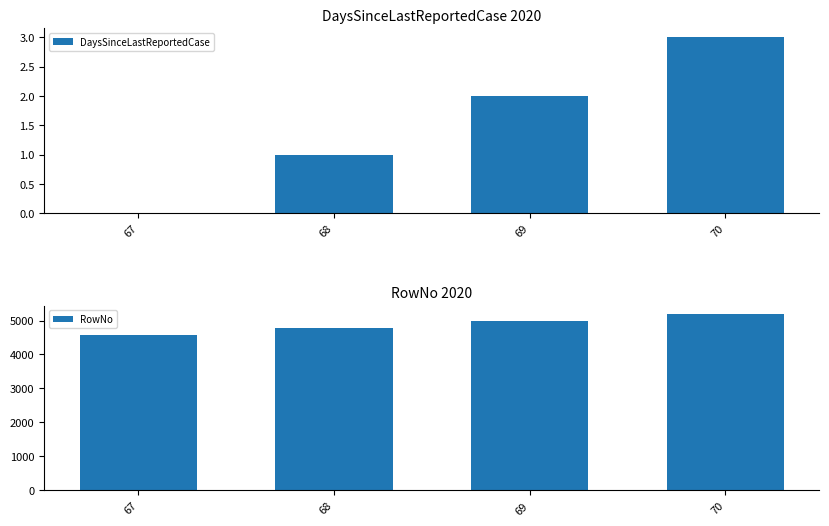

The RowNo series shows 2188 at 70. True or false?

False